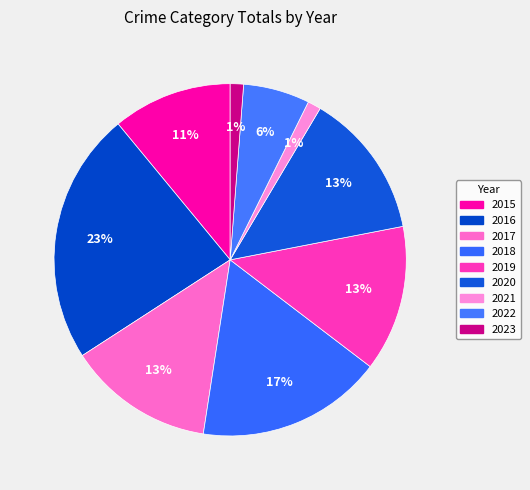

True or false: 2016 accounts for 16% of the total.

False